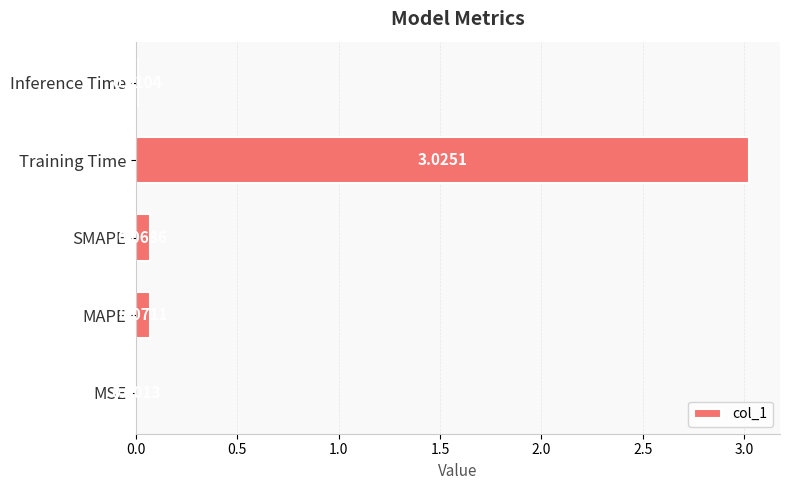

Are the bars horizontal?

Yes